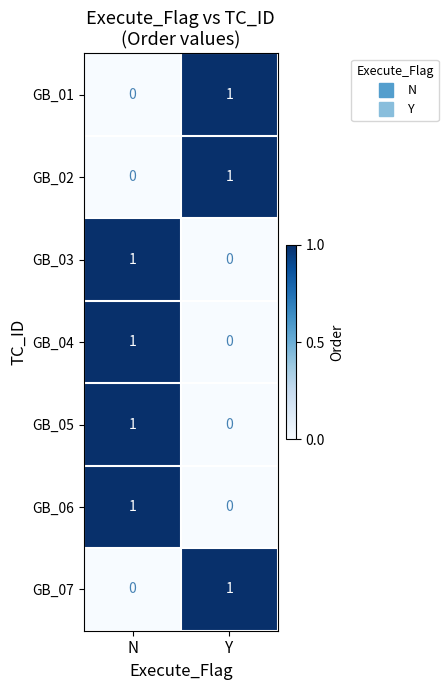

True or false: GB_06 has a value of 0 at Y.

True